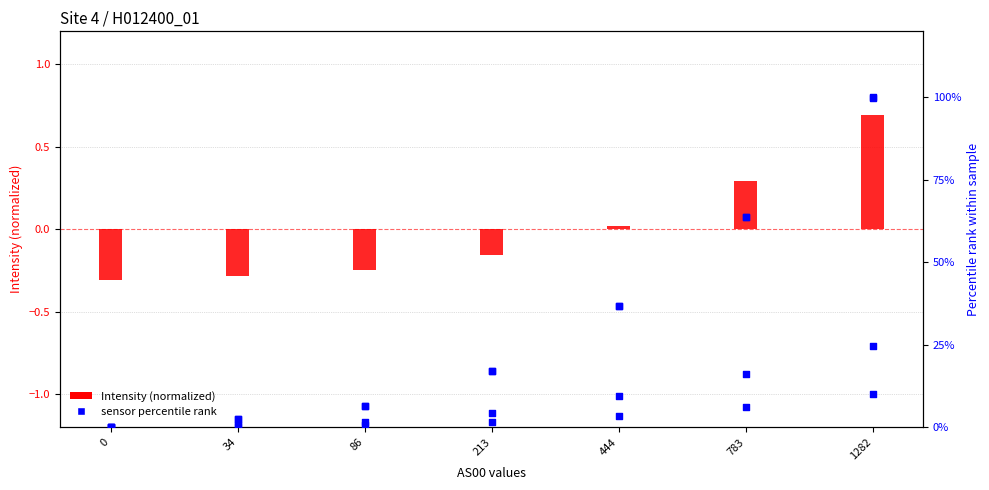

Which series has the largest total across all categories?

AS10 percentile